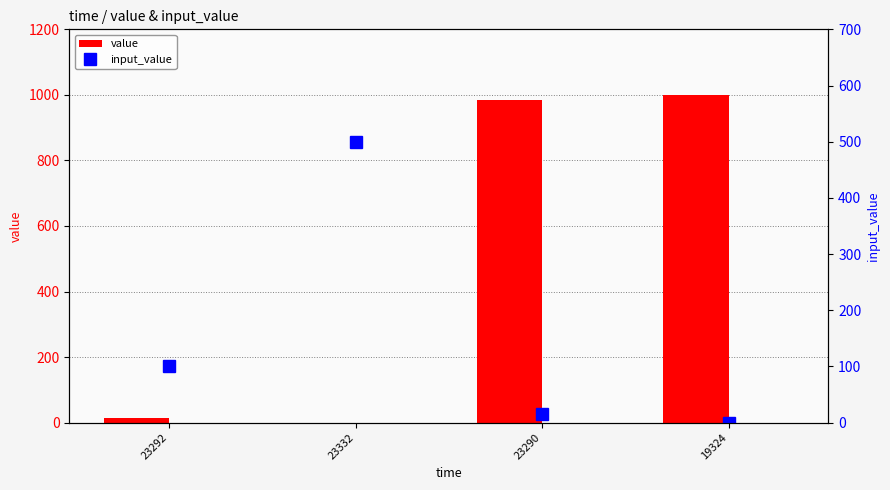

Are the bars horizontal?

No